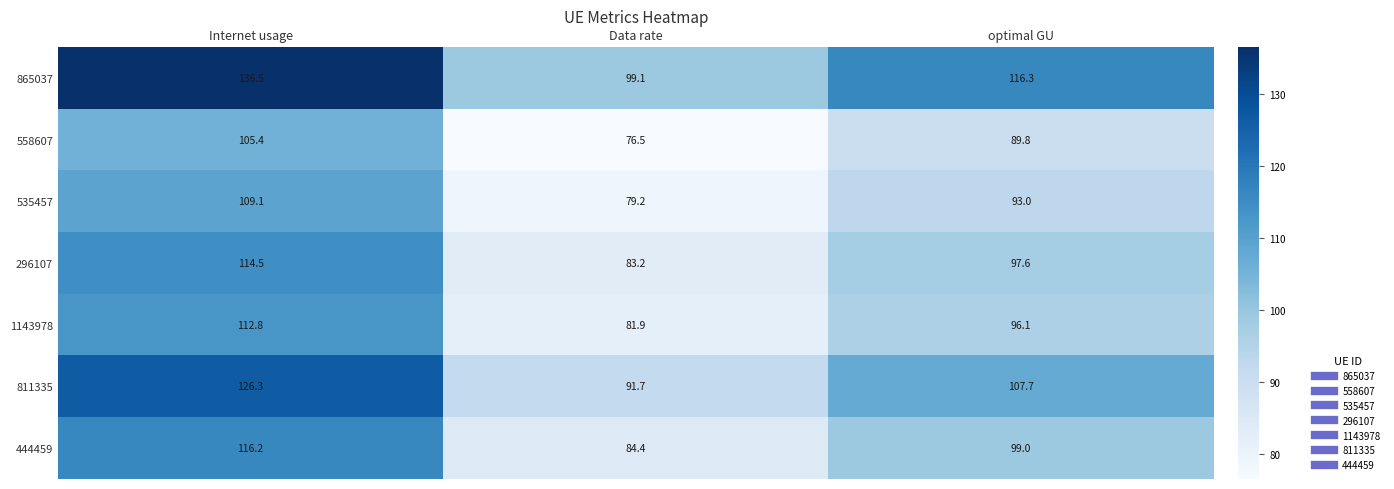

The 1143978 series shows 49.1 at optimal GU. True or false?

False